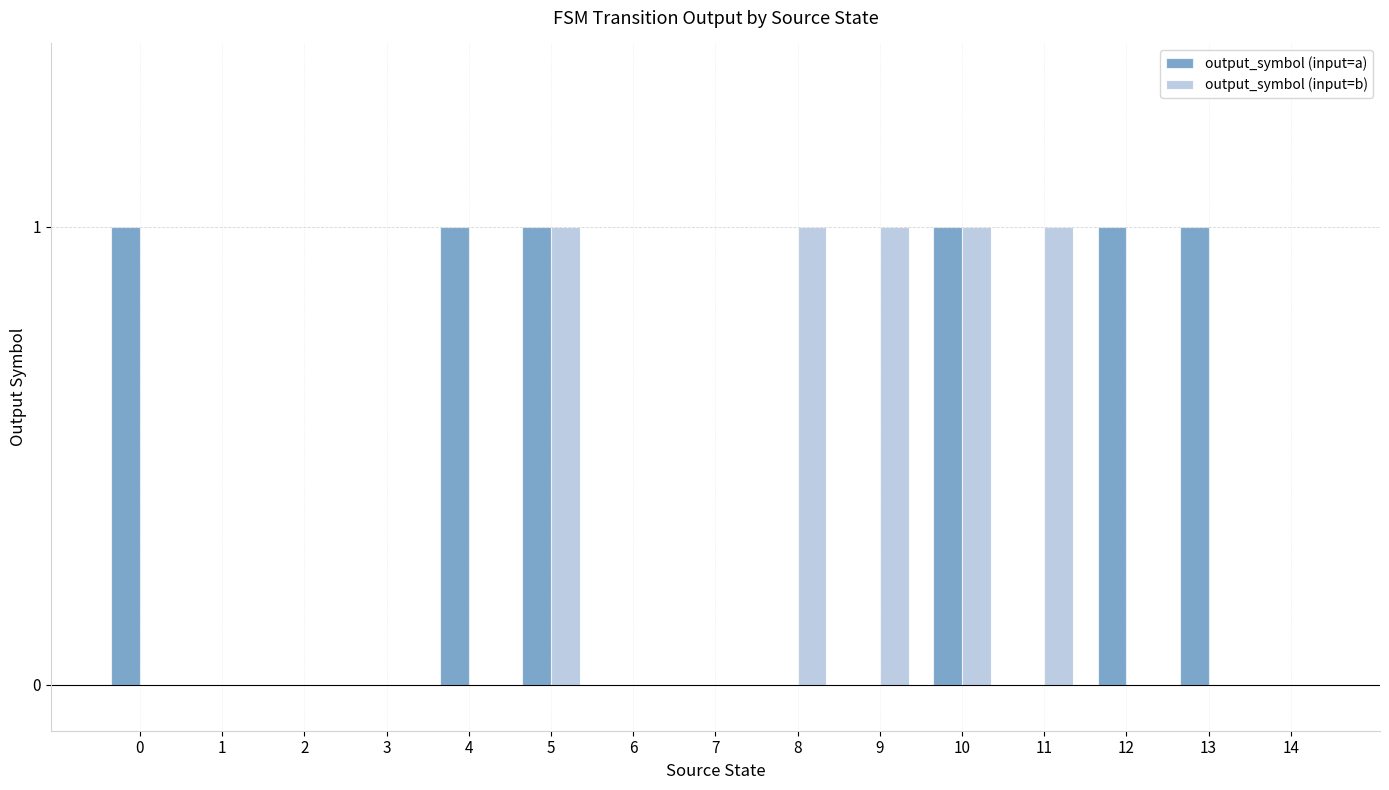

The value of output_symbol (input=a) at 7 is 0. True or false?

True